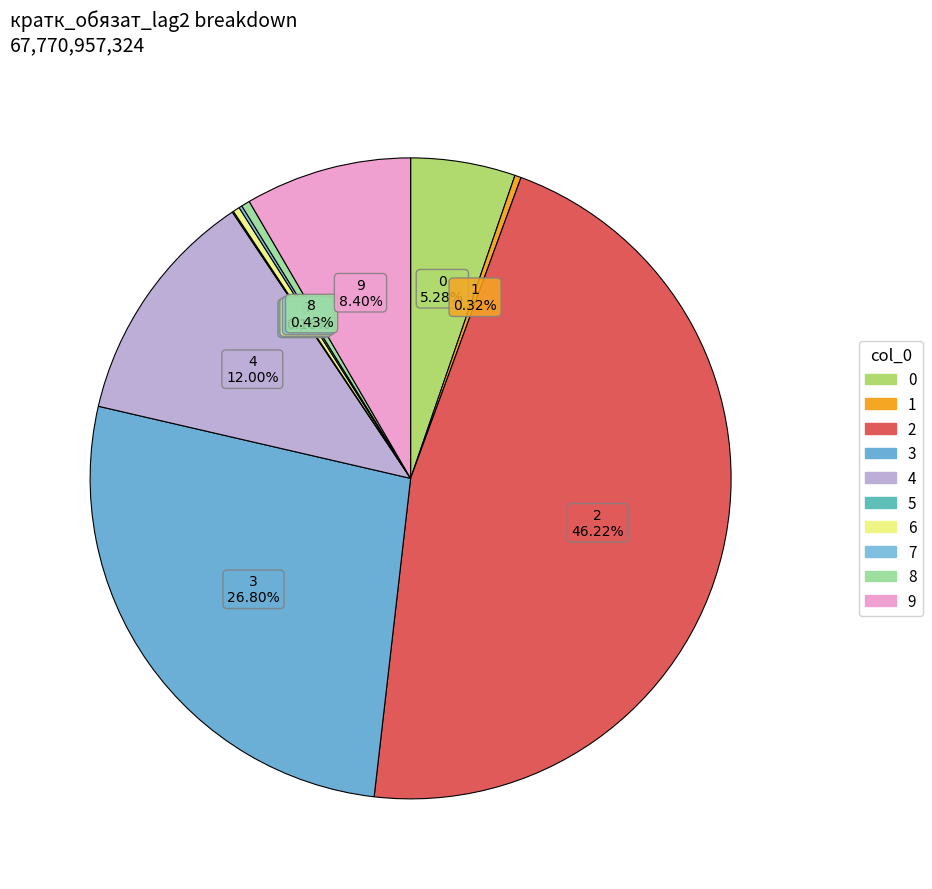

Which category has the biggest portion of the pie?

2